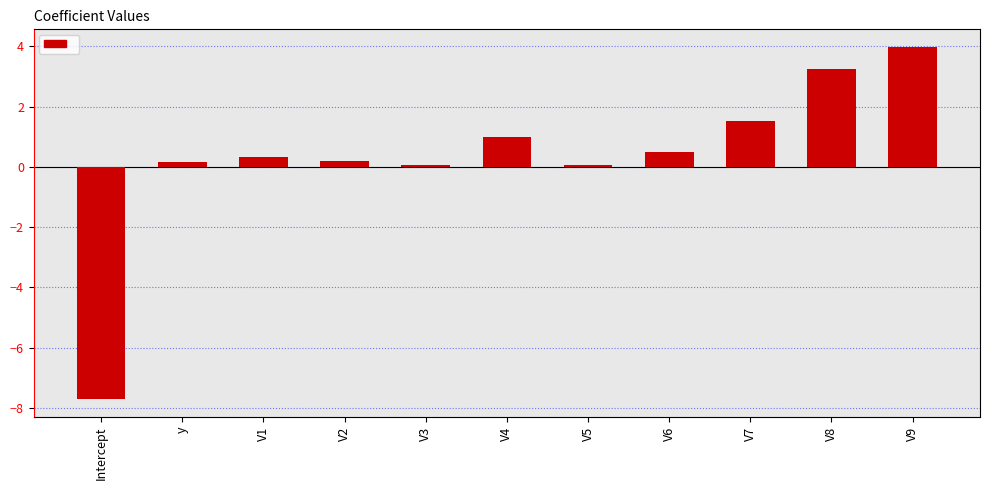

Between V7 and V1, which is larger?

V7